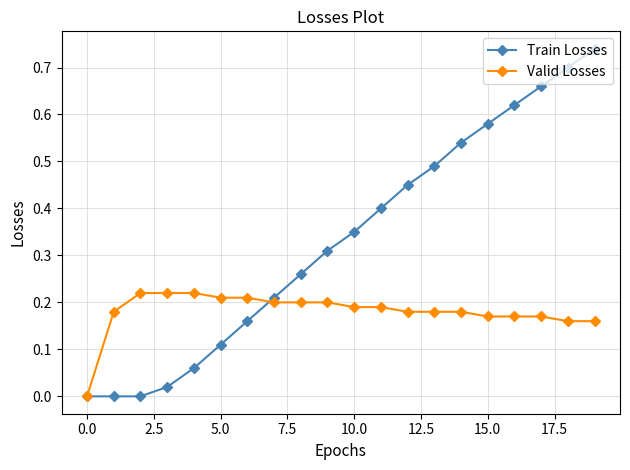

Which series has the largest total across all categories?

Train Losses